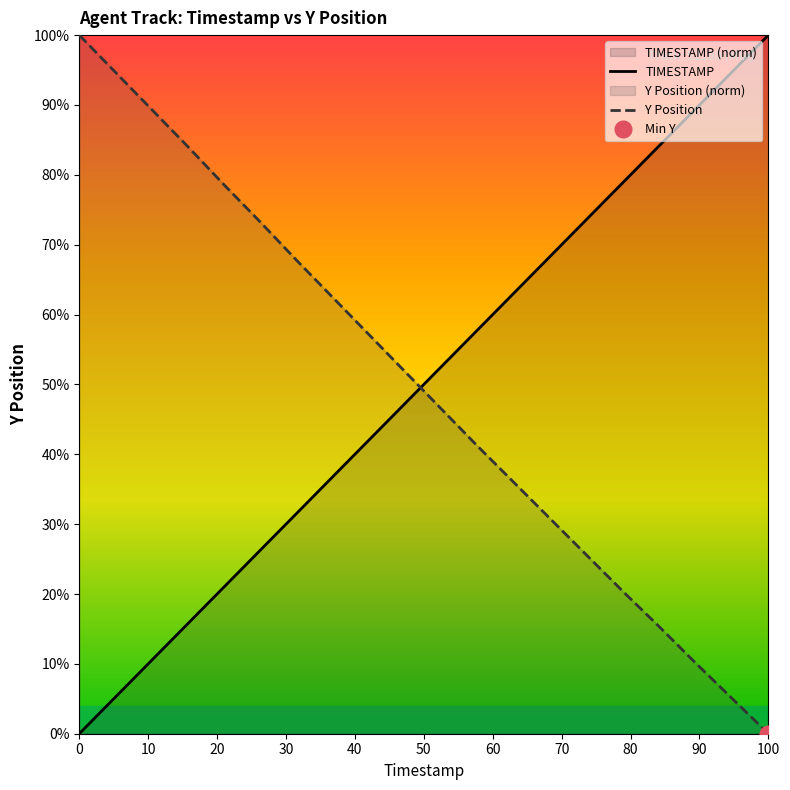

What is the sum of all TIMESTAMP values?

1000.0